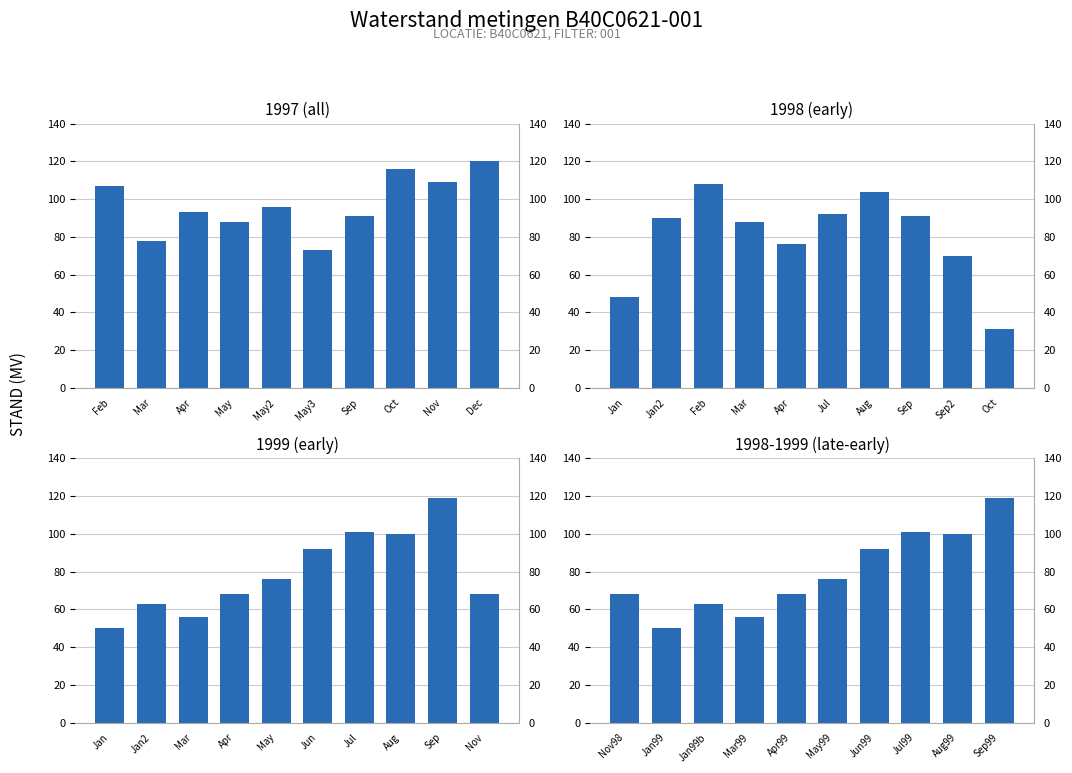

What is the average value of the 1999 (early) series?

79